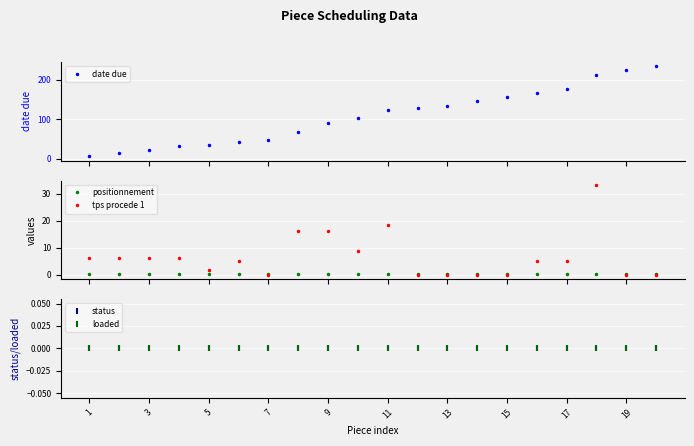

What is the maximum value for date due?

234.2